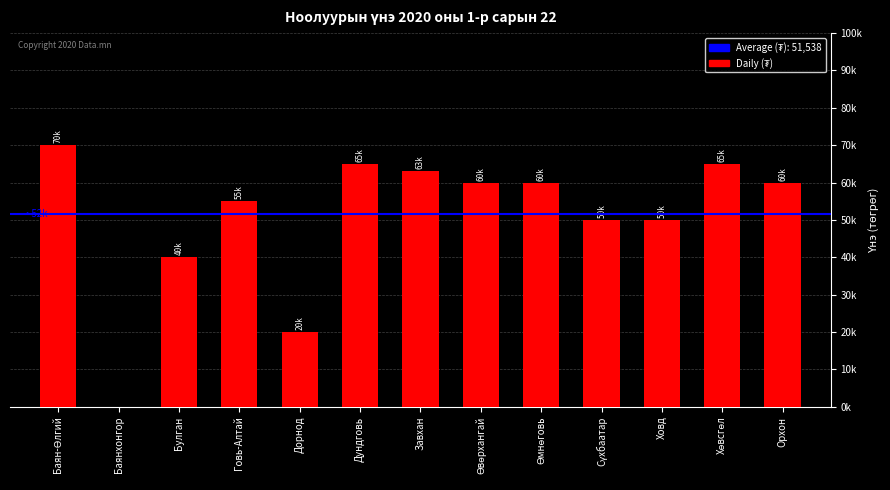

What is the sum of the values at Завхан and Дорнод?

83000